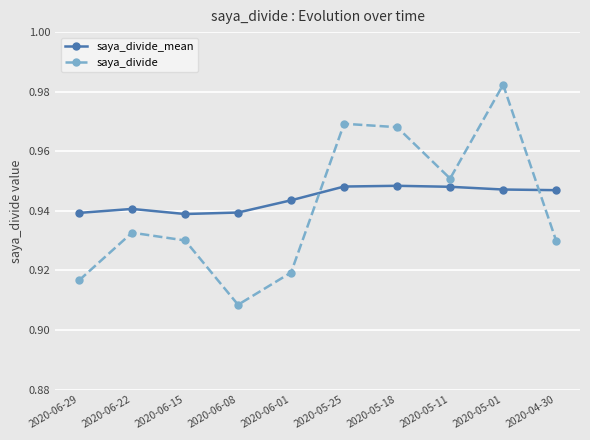

Is this an area chart (filled region under the line)?

No